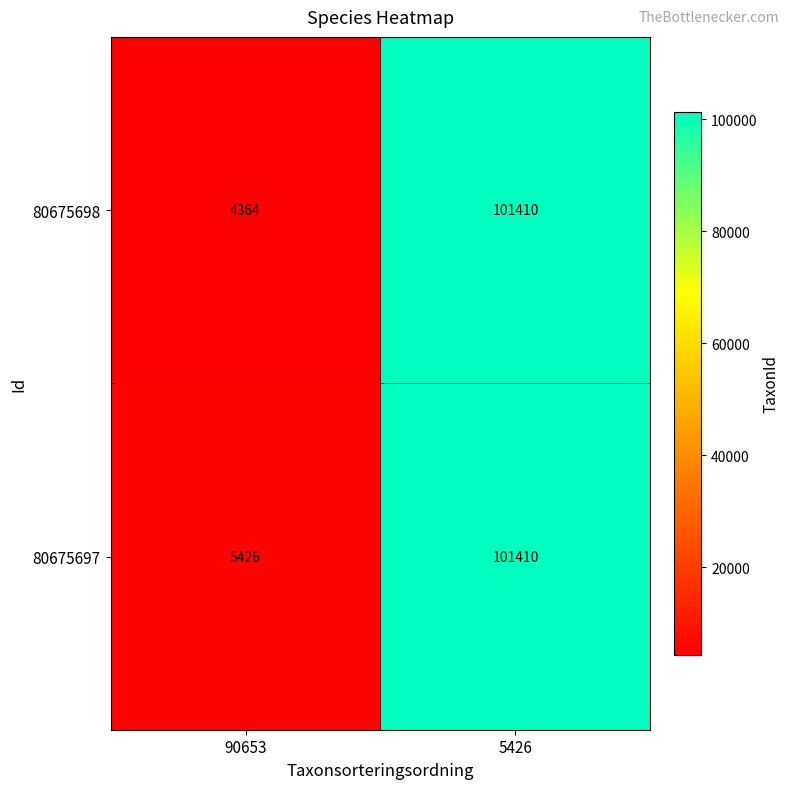

What is the total value across all series at 5426?

202820